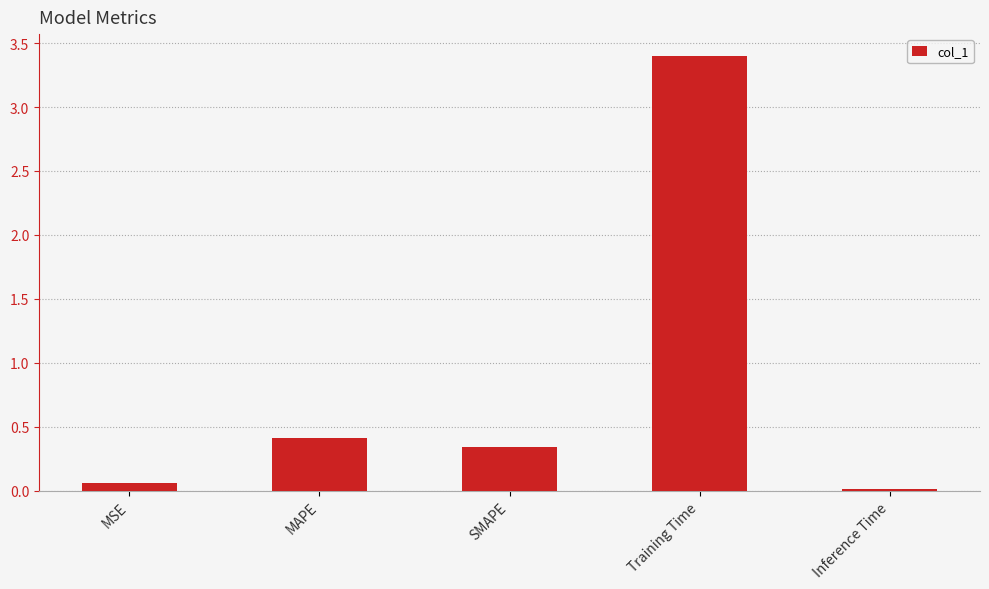

What is the maximum value shown in the chart?

3.4